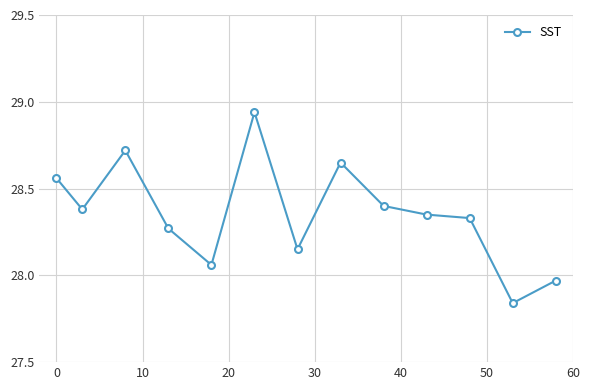

True or false: there are more than 2 points higher than both neighbors.

True